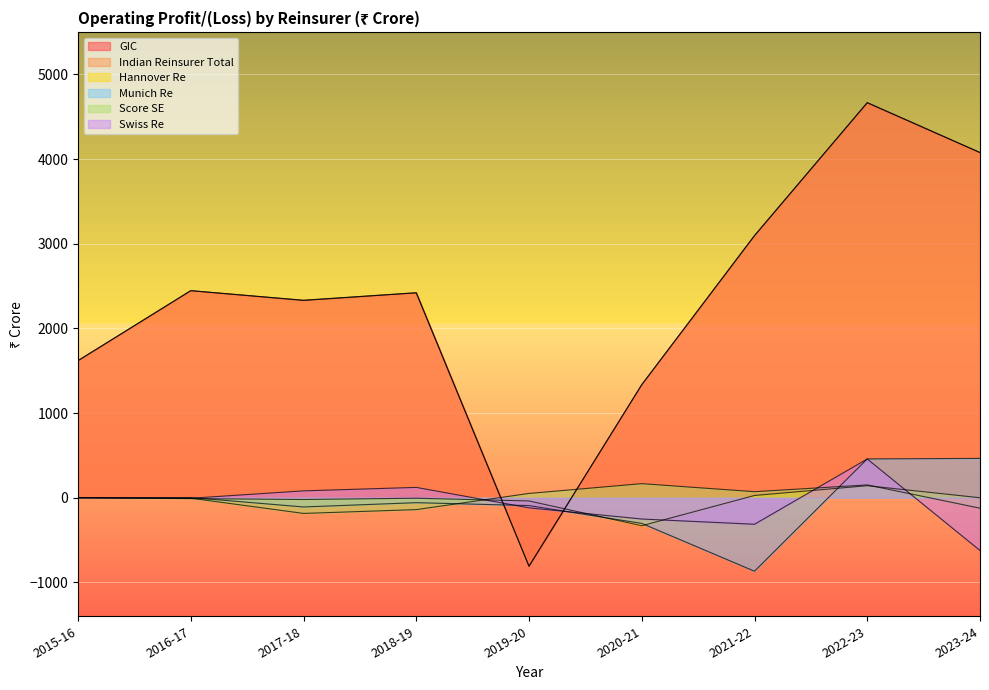

The Munich Re series shows -303.0 at 2020-21. True or false?

True